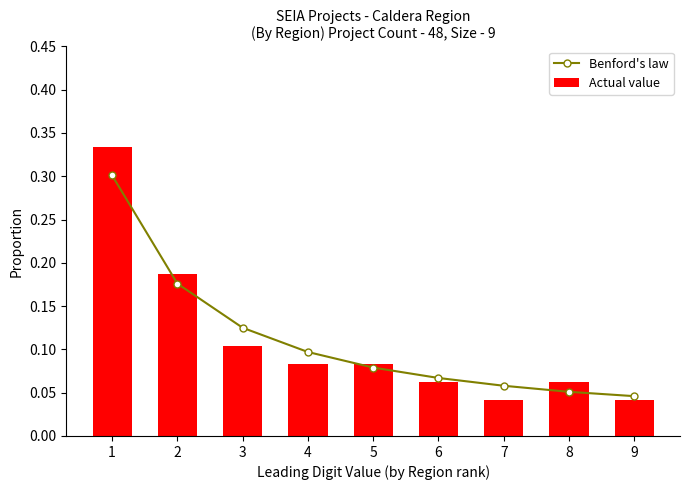

Reading left to right, what are all the values shown in this chart?

Benford's law: 1=0.3	2=0.2	3=0.1	4=0.1	5=0.1	6=0.1	7=0.1	8=0.1	9=0.0
Actual value: 1=0.3	2=0.2	3=0.1	4=0.1	5=0.1	6=0.1	7=0.0	8=0.1	9=0.0